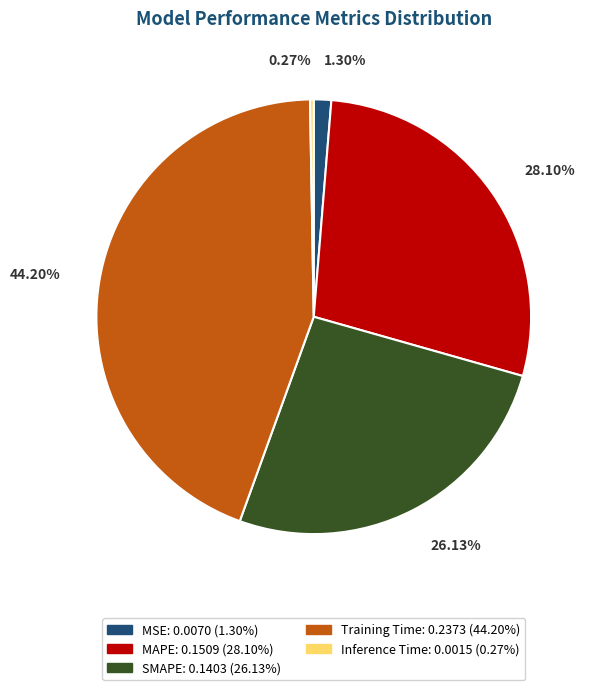

Which category has the biggest portion of the pie?

Training Time